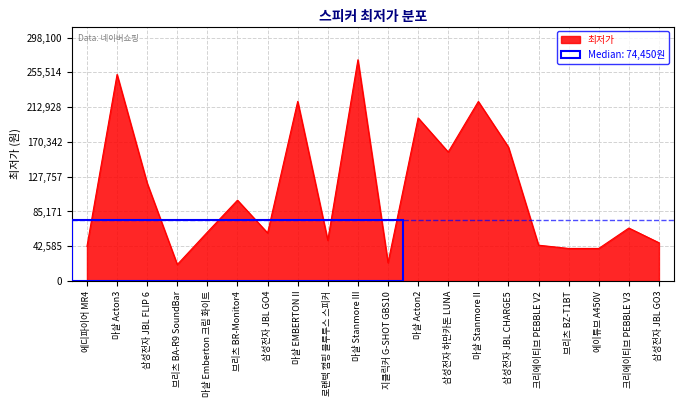

What is the maximum value shown in the chart?

271000